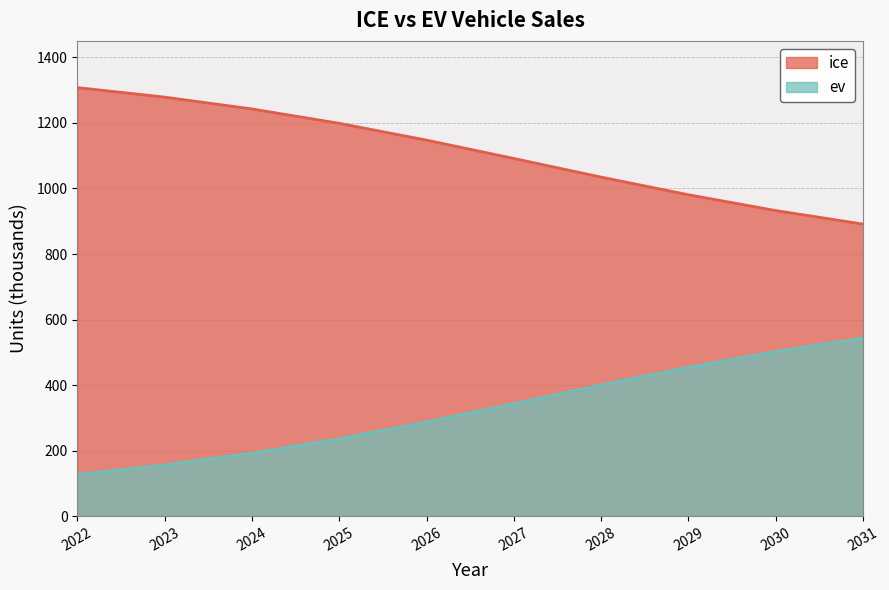

True or false: ev and ice intersect in this chart.

False